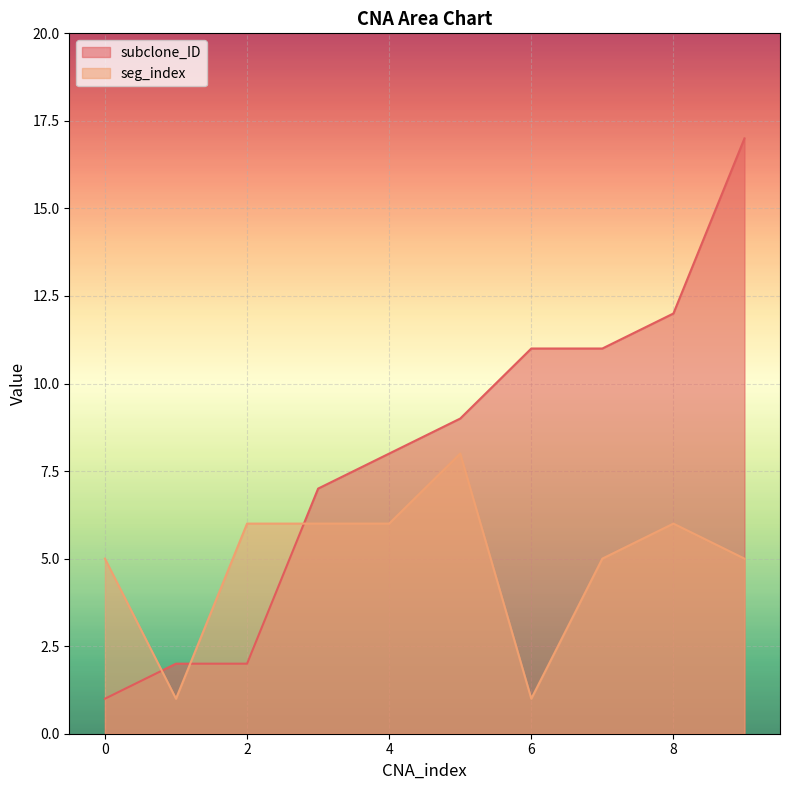

Between 0 and 2, which is larger?

2